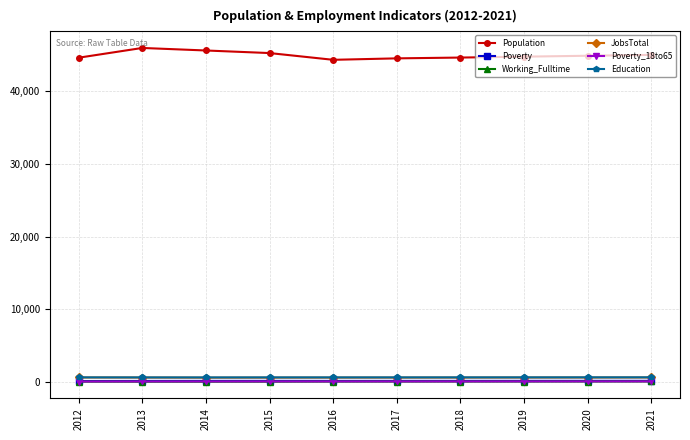

What is the greatest value displayed?

45878